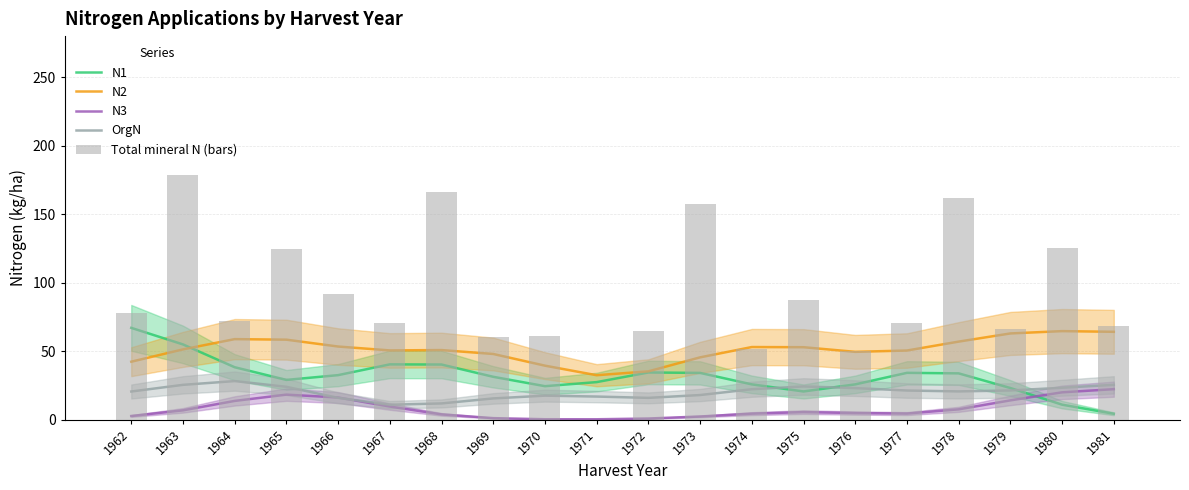

What is the difference between the maximum and minimum values in the N2 series?

32.2